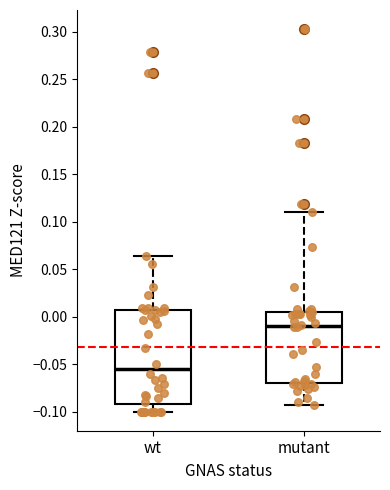

Where does the lower whisker of the box for wt end on the y-axis? The values are not printed on the chart, so give them approximately, as read against the axis.

-0.100